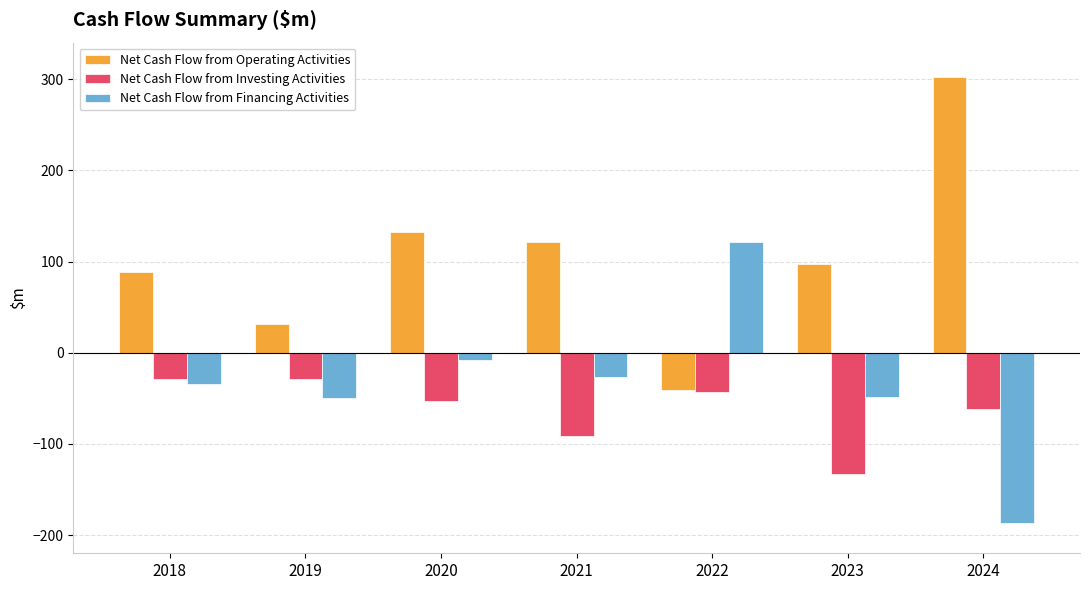

The value of Net Cash Flow from Financing Activities at 2020 is -8.6. True or false?

True